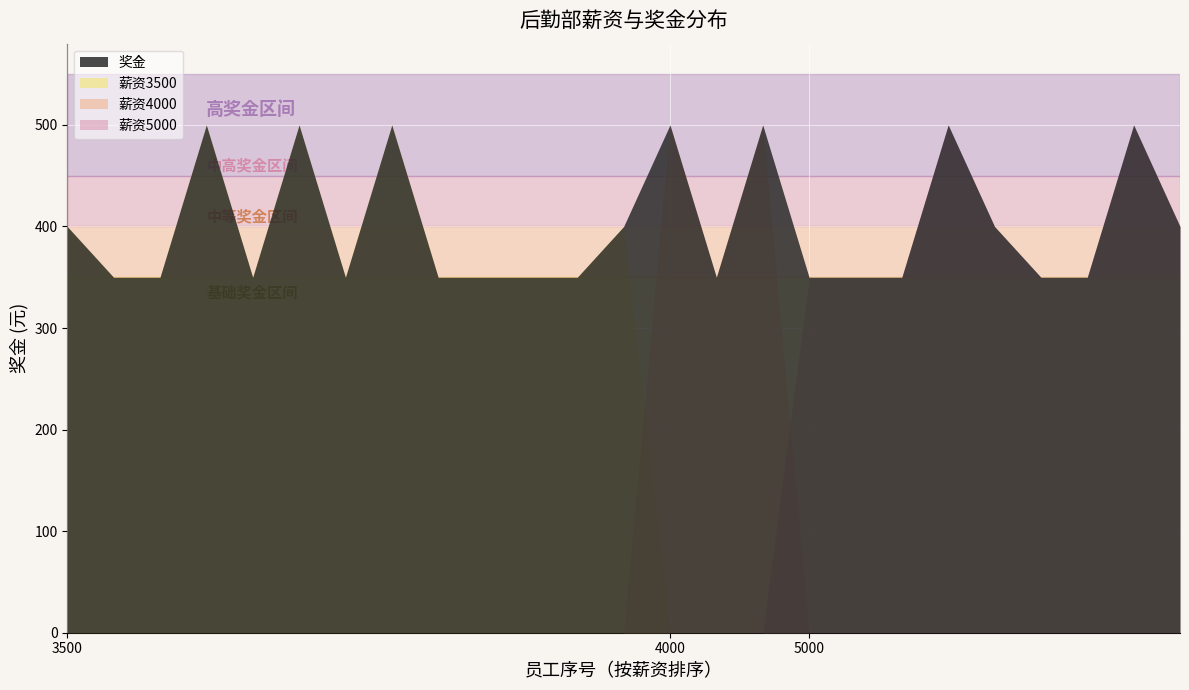

The 奖金 series shows 350 at 5000. True or false?

True